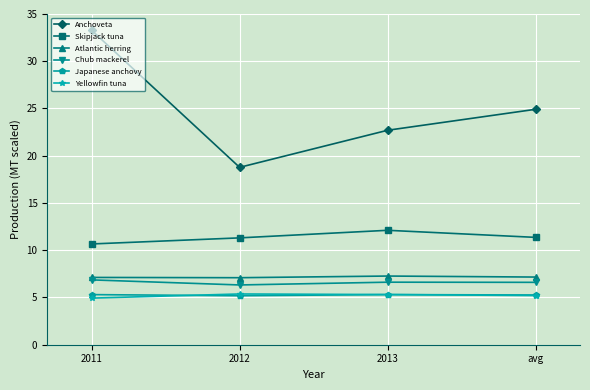

True or false: Yellowfin tuna has a value of 5.4 at 2012.

True